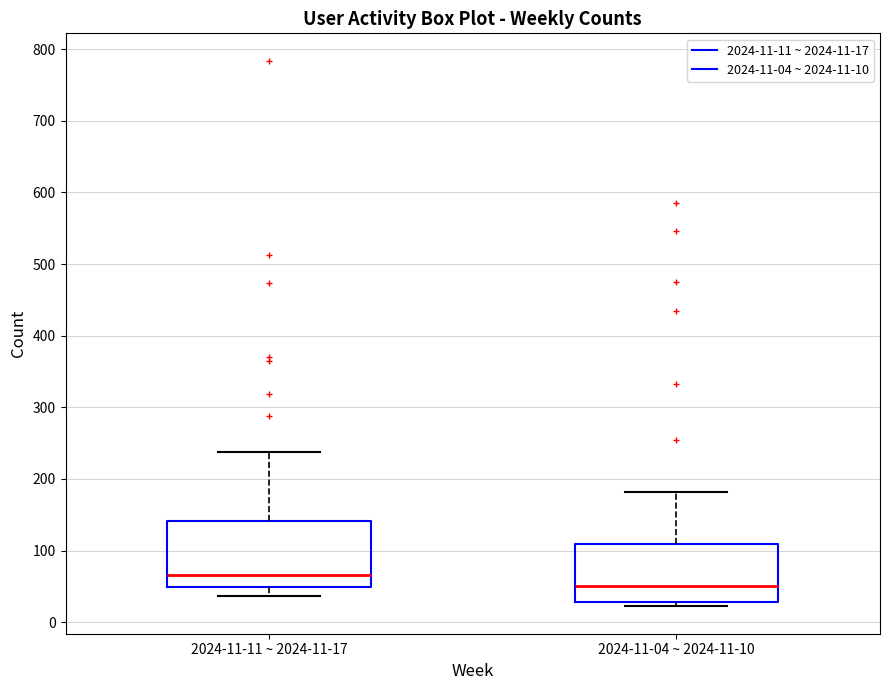

Where does the lower whisker of the box for 2024-11-11 ~ 2024-11-17 end on the y-axis? The values are not printed on the chart, so give them approximately, as read against the axis.

40